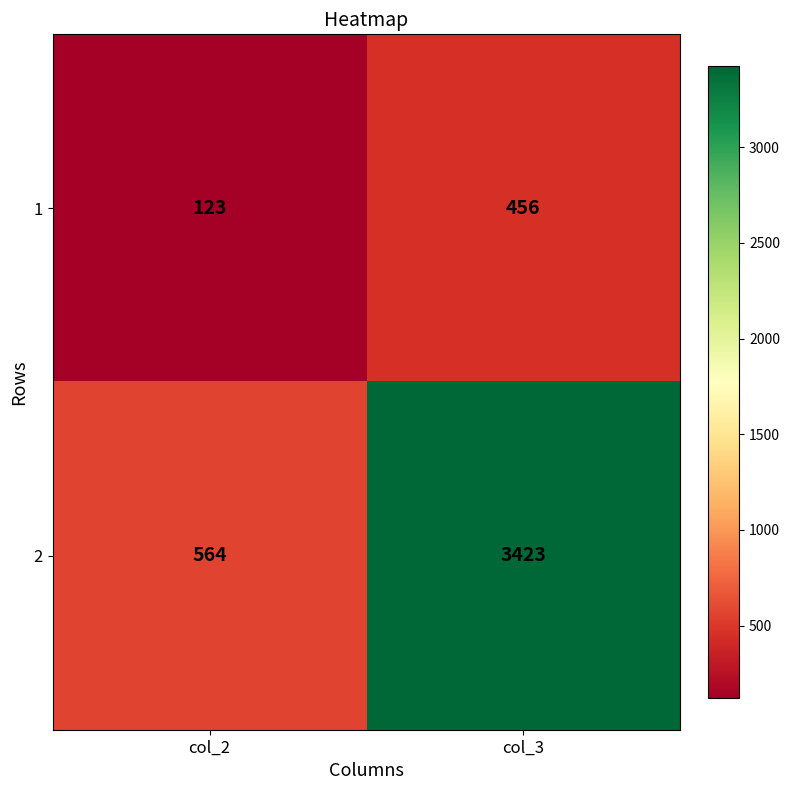

Rank the categories by 1 value from lowest to highest.

col_2, col_3